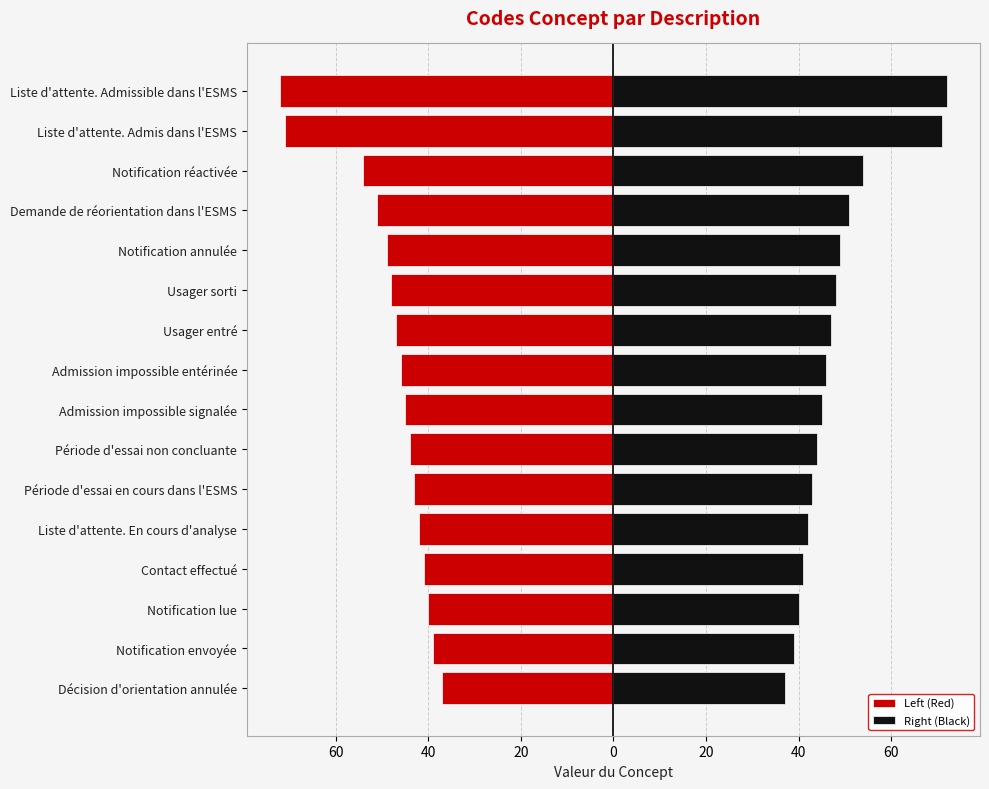

Reading left to right, what are all the values shown in this chart?

Left (Red): -37	-39	-40	-41	-42	-43	-44	-45	-46	-47	-48	-49	-51	-54	-71	-72
Right (Black): 37	39	40	41	42	43	44	45	46	47	48	49	51	54	71	72